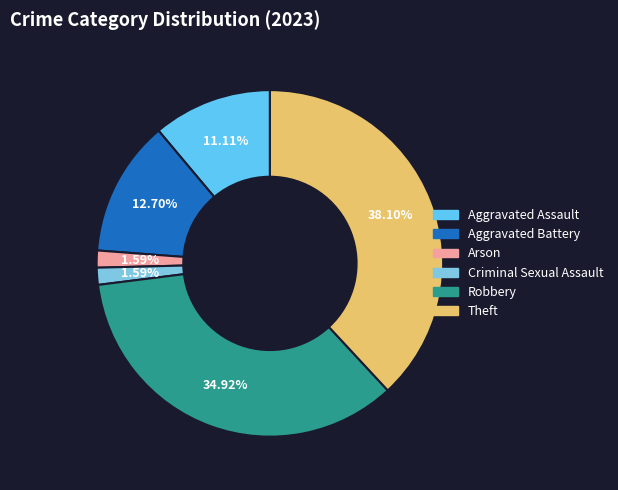

To the nearest percent, what is the difference between the largest and smallest slice percentages?

37%